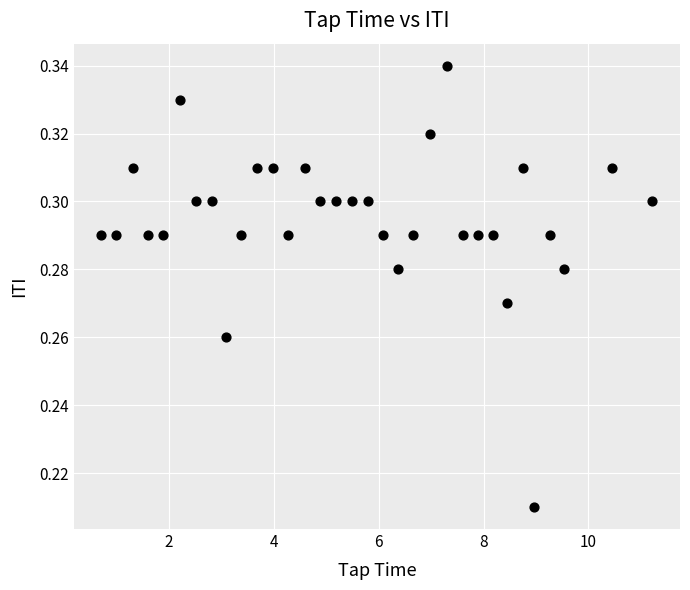

What is the range of X values (max minus min)?

10.5